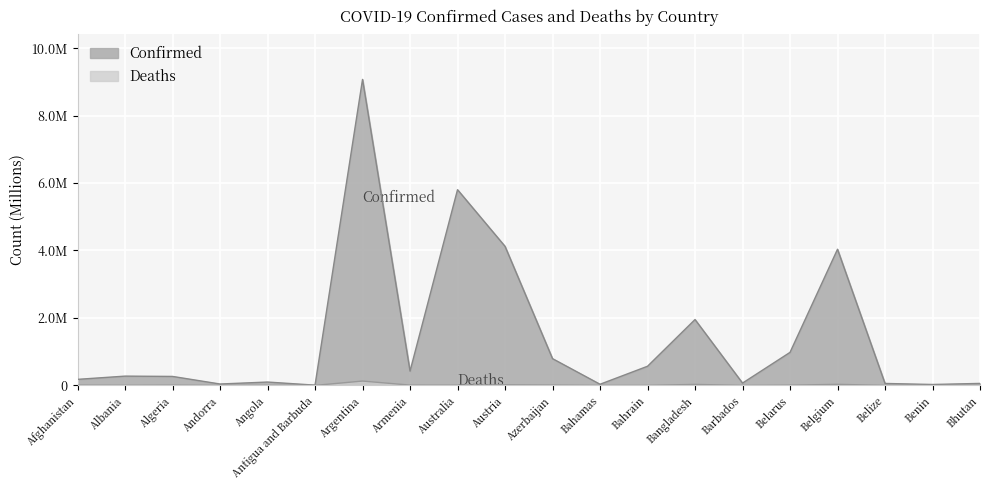

True or false: Confirmed and Deaths cross at least once.

False